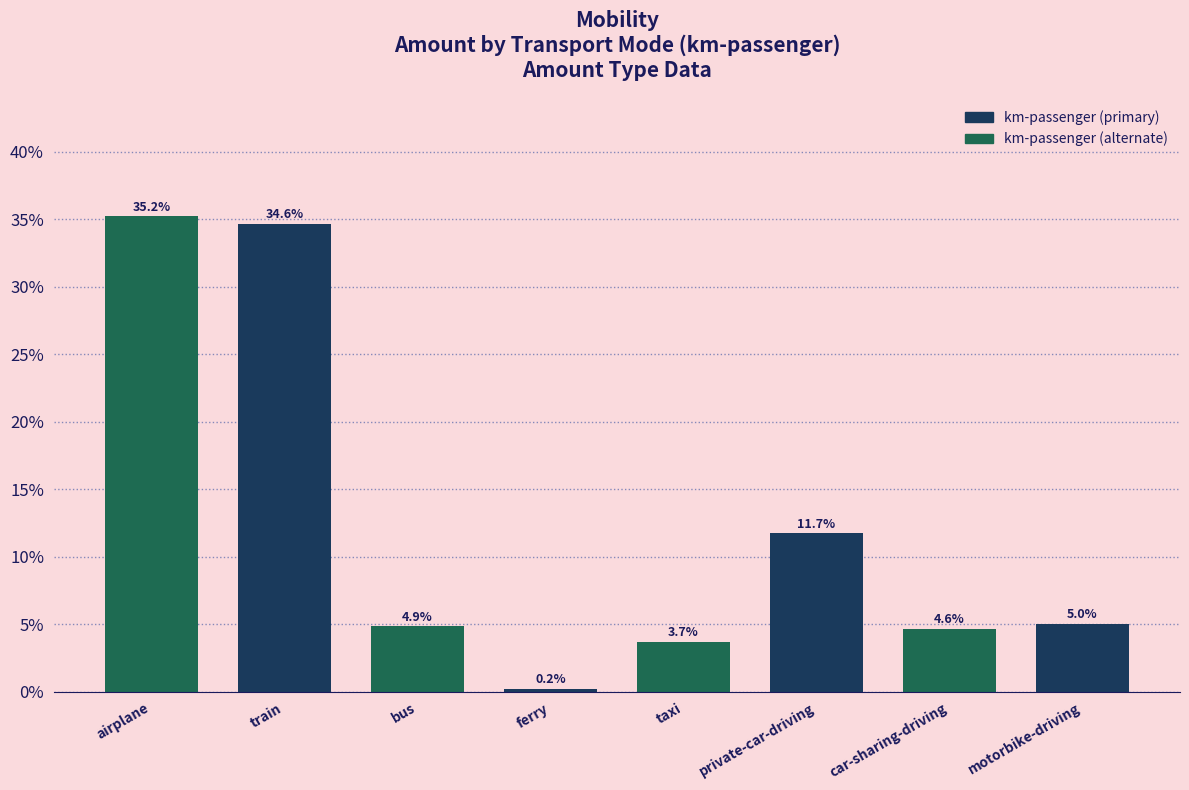

What is the sum of all values?

100.0